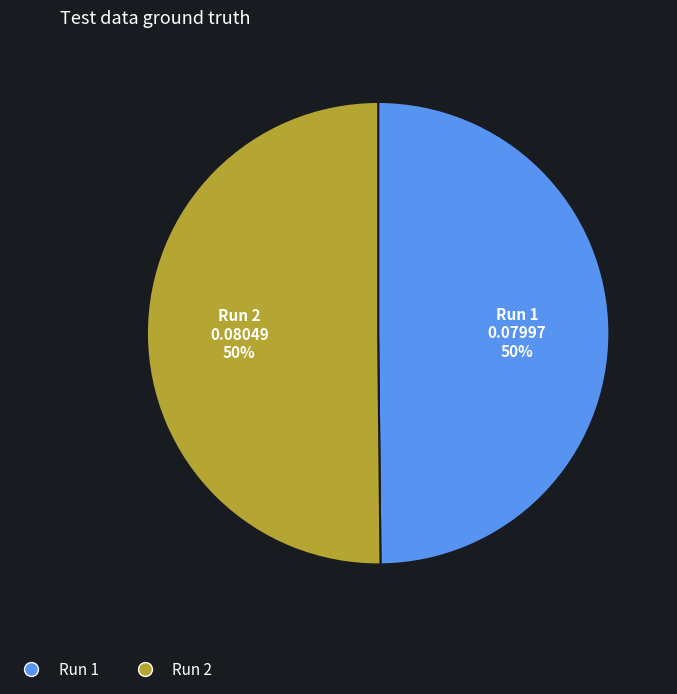

To the nearest percent, what is the combined percentage of Run 2 and Run 1?

100%